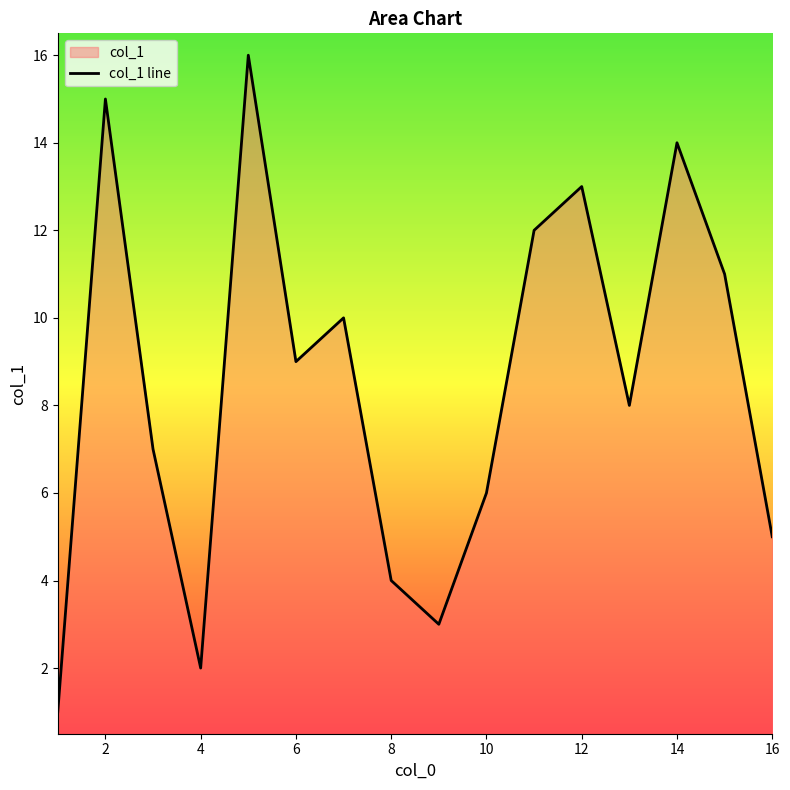

What is the sum of all values?

136